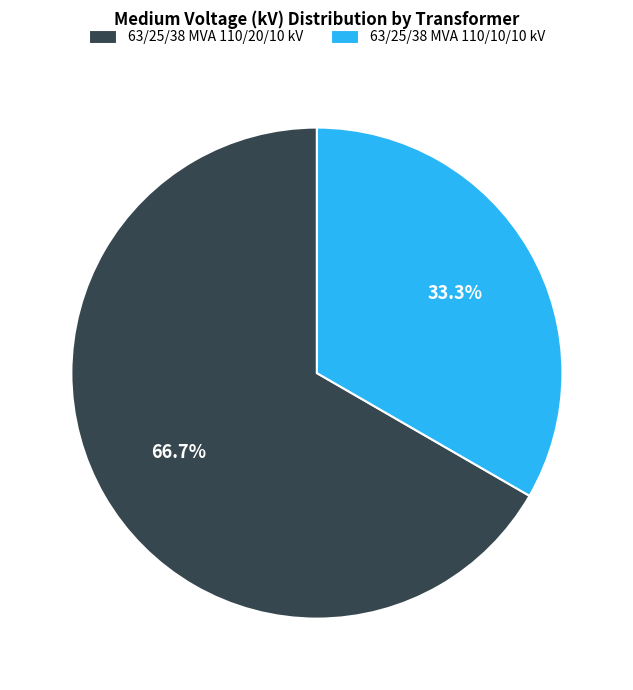

Rank the categories by value from highest to lowest.

63/25/38 MVA 110/20/10 kV, 63/25/38 MVA 110/10/10 kV